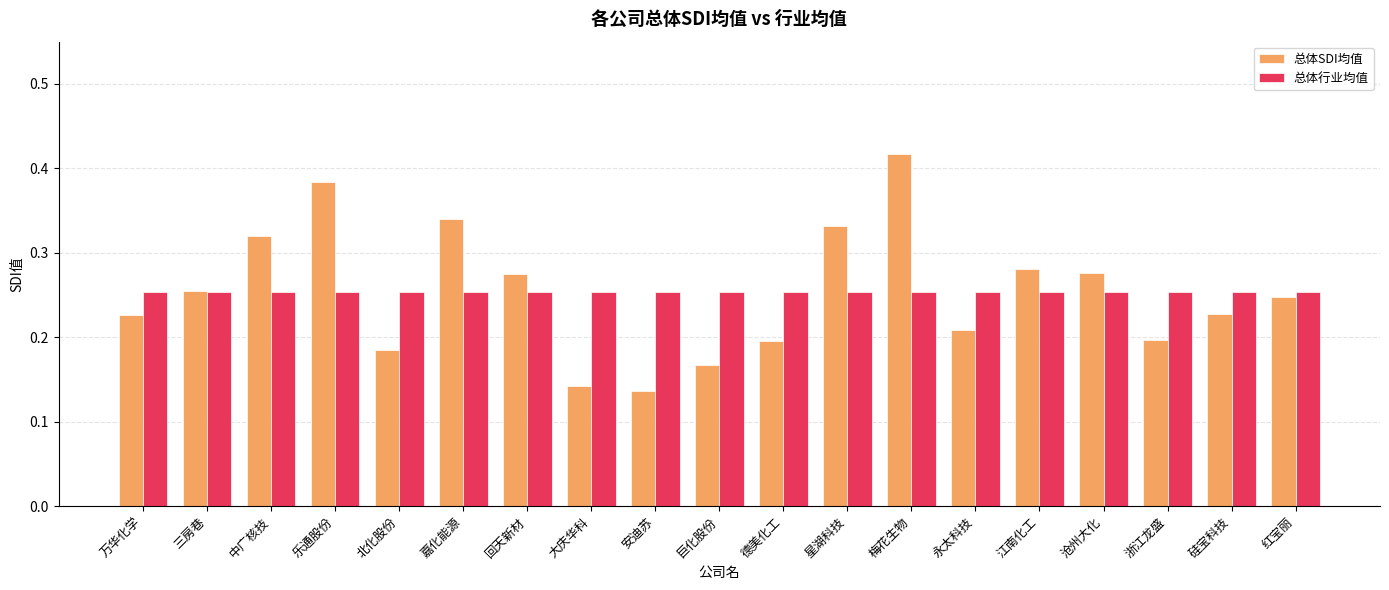

What is the total value across all series at 万华化学?

0.5